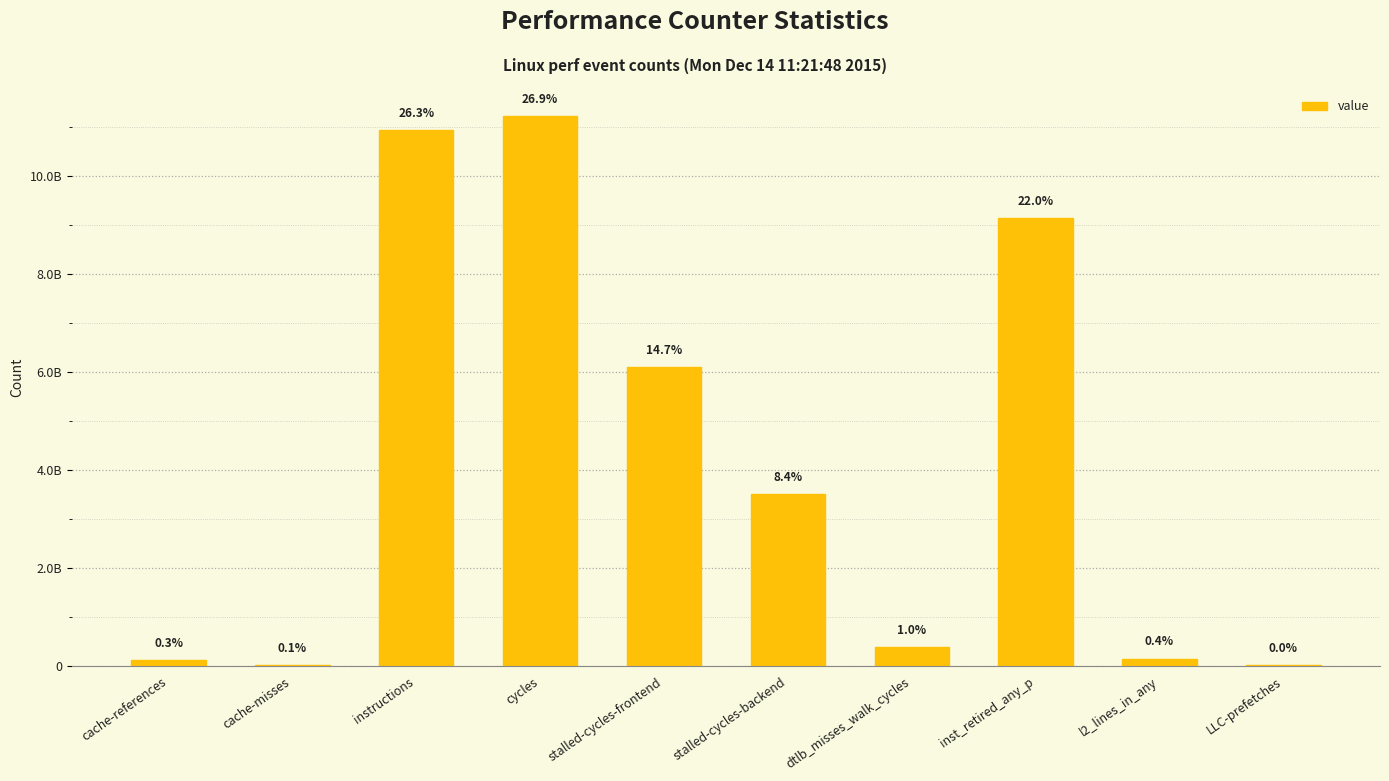

Are the bars horizontal?

No